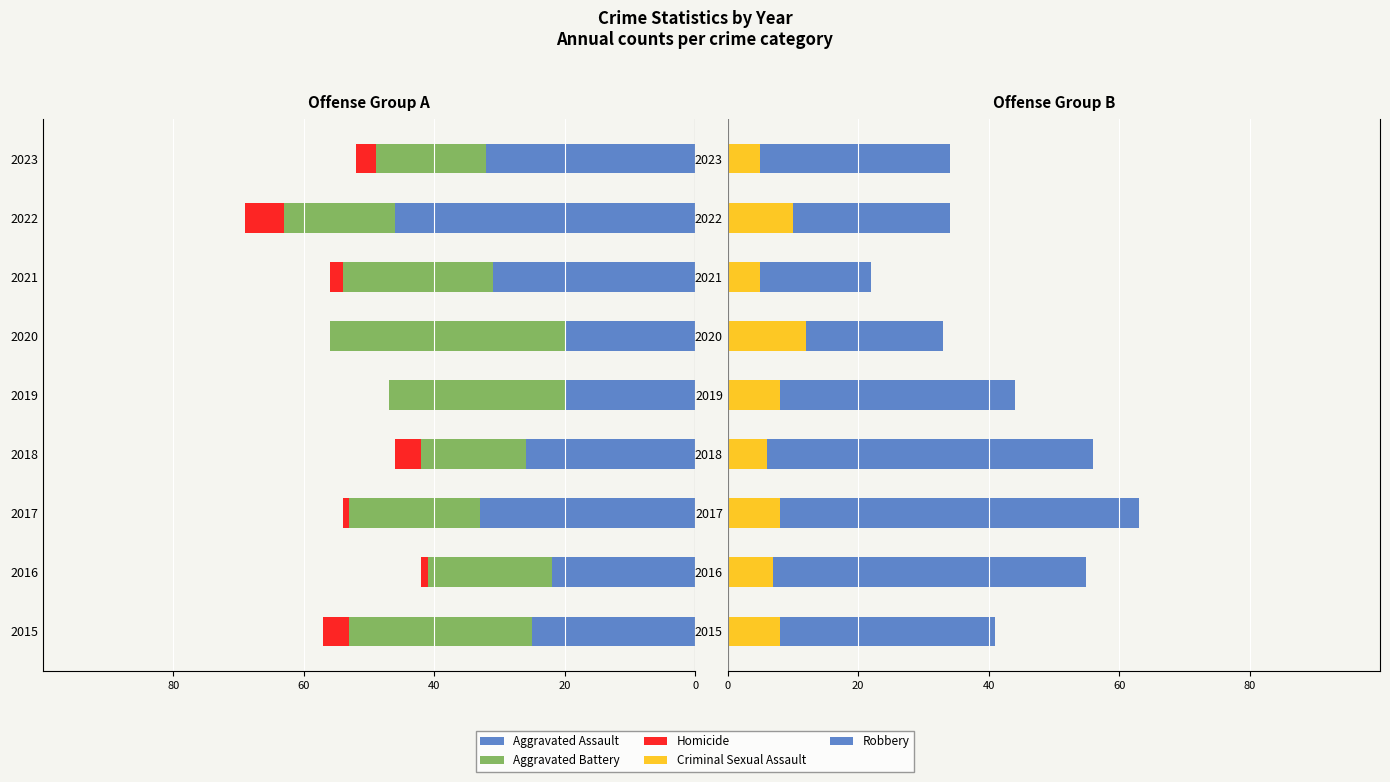

The value of Criminal Sexual Assault at 2016 is 2. True or false?

False